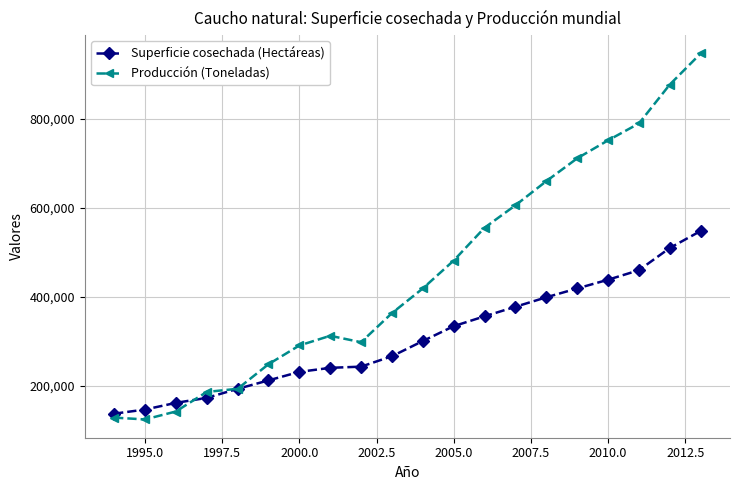

What is the minimum value shown in the chart?

124700.0